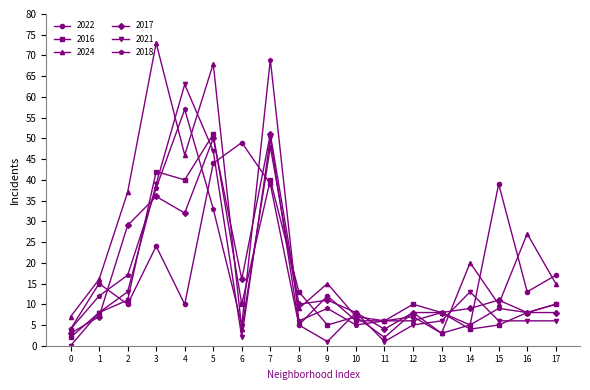

Which series has the largest range (max minus min)?

2024